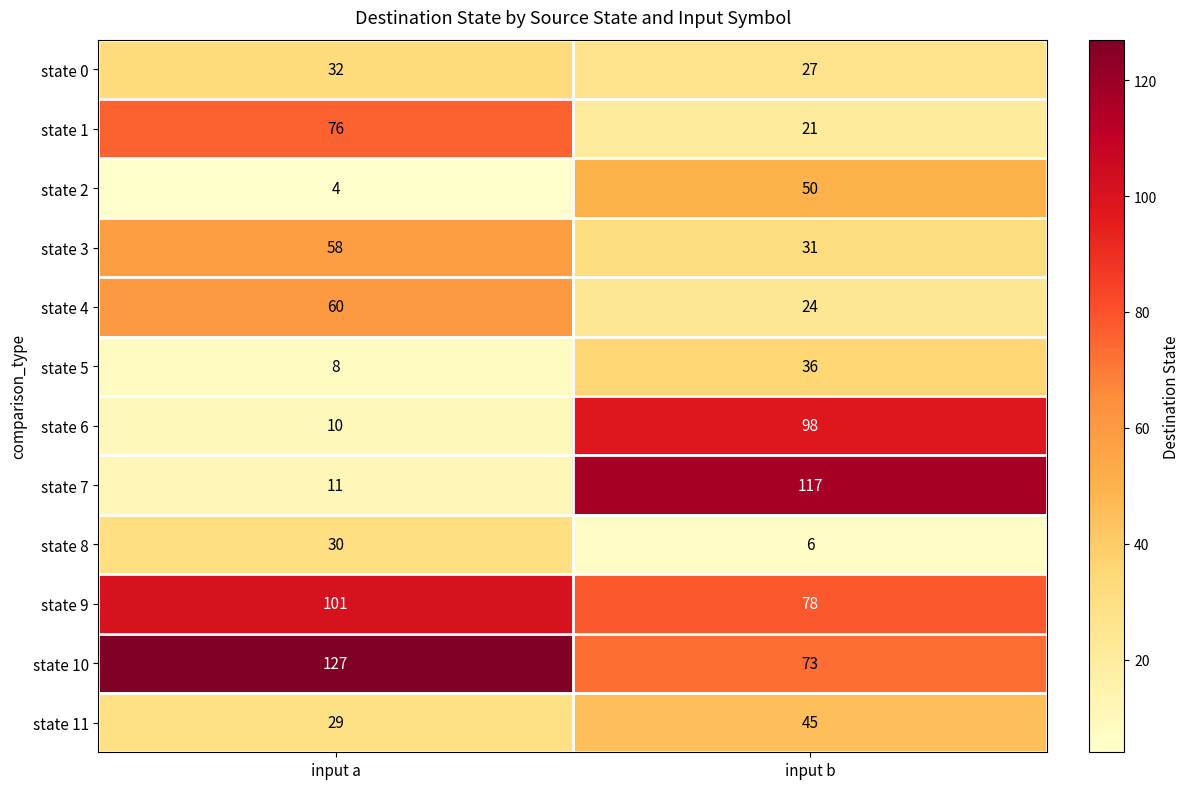

What is the smallest value displayed?

4